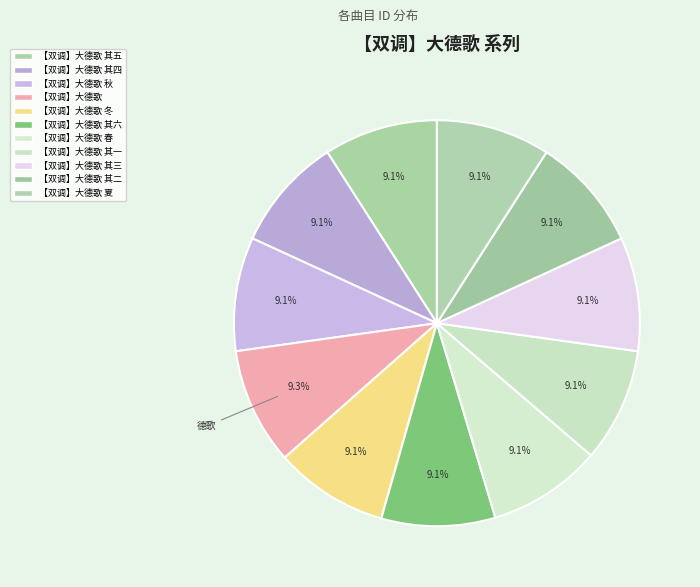

To the nearest percent, what is the average slice percentage?

9%